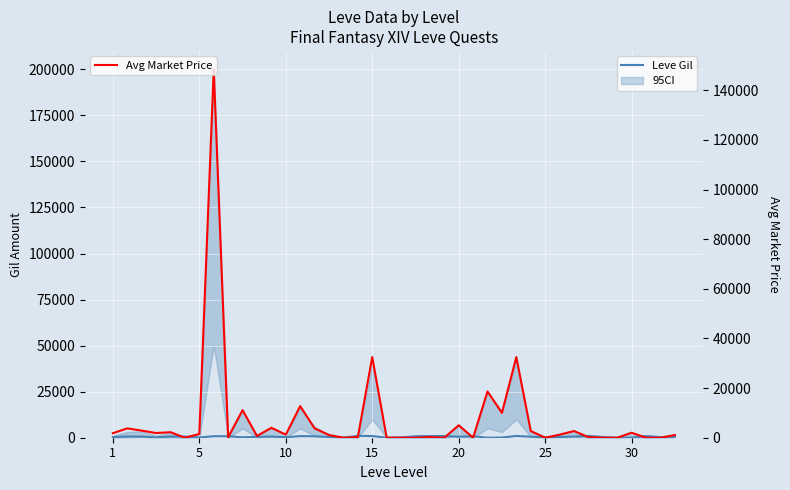

What is the difference between the maximum and minimum values in the Avg Market Price series?

148404